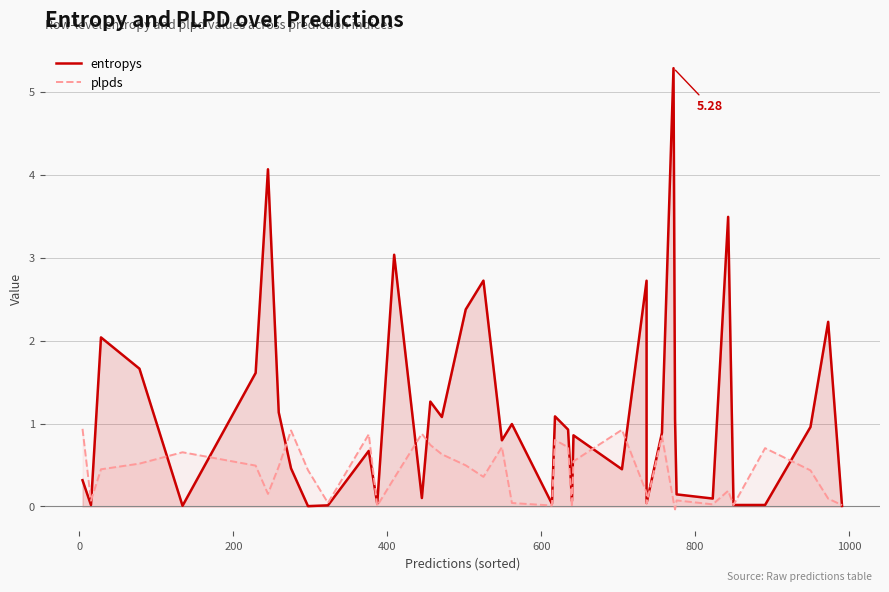

In plpds, how many points are lower than both neighbors (excluding endpoints)?

11